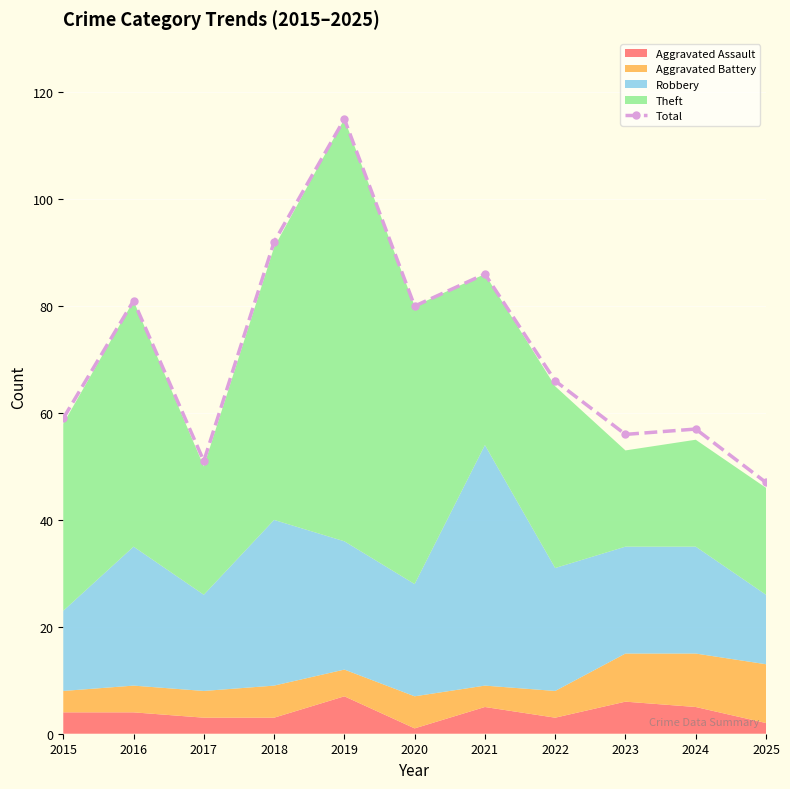

Between 2016 and 2023, which is larger?

2016